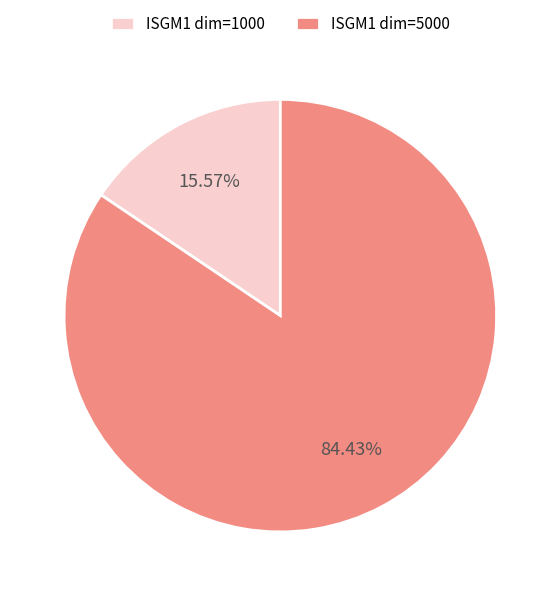

Rank the categories by value from lowest to highest.

ISGM1 dim=1000, ISGM1 dim=5000